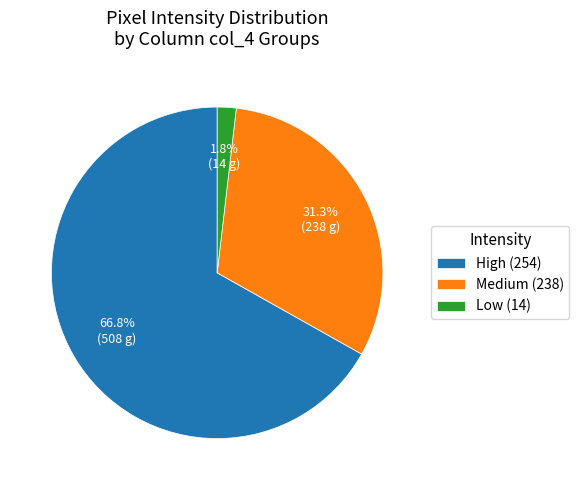

Does High (254) account for over 50% of the chart?

Yes